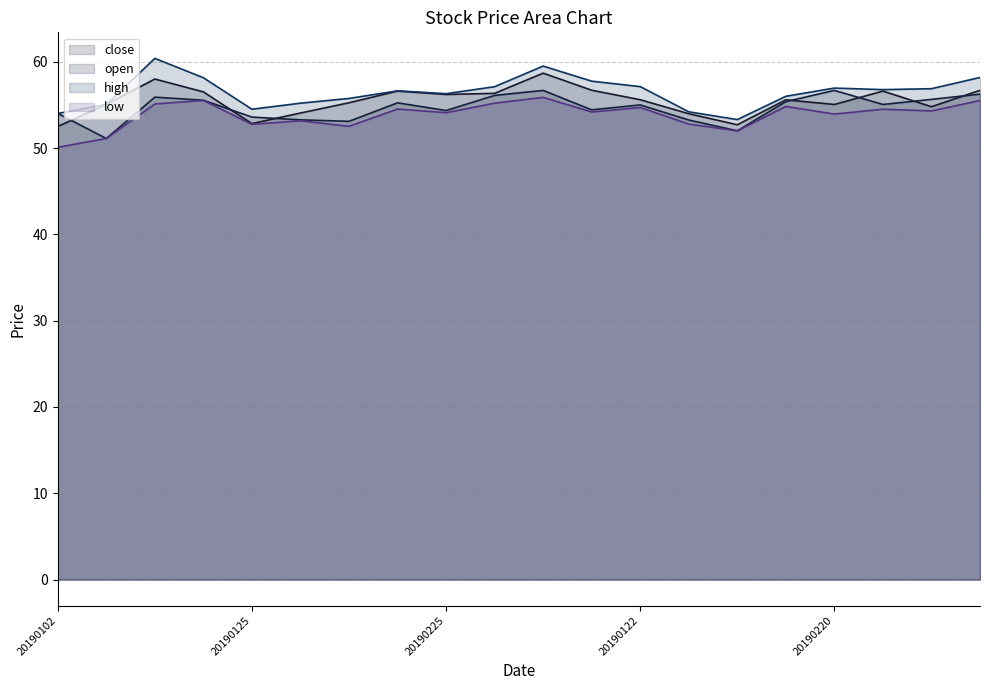

Where is the first local minimum for high?

20190125